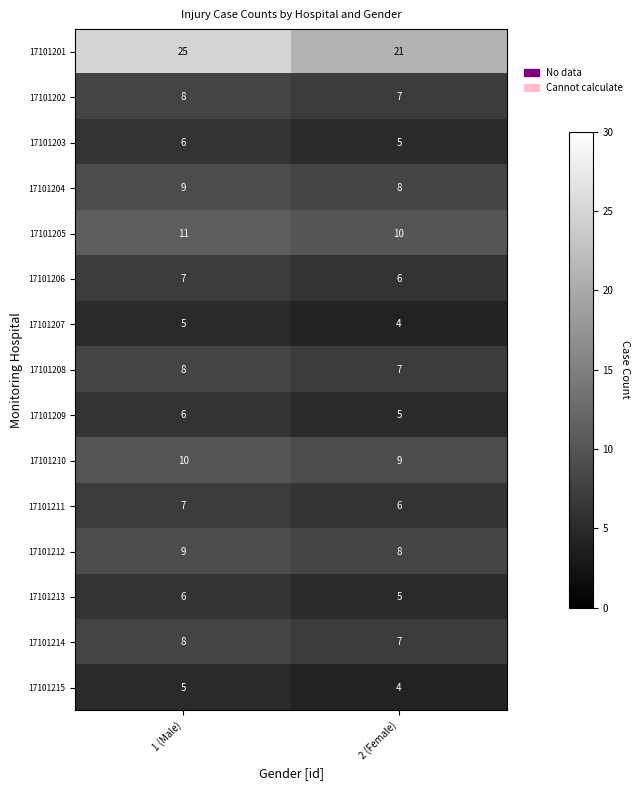

Is it true that 17101208 equals 7 at 2 (Female)?

True